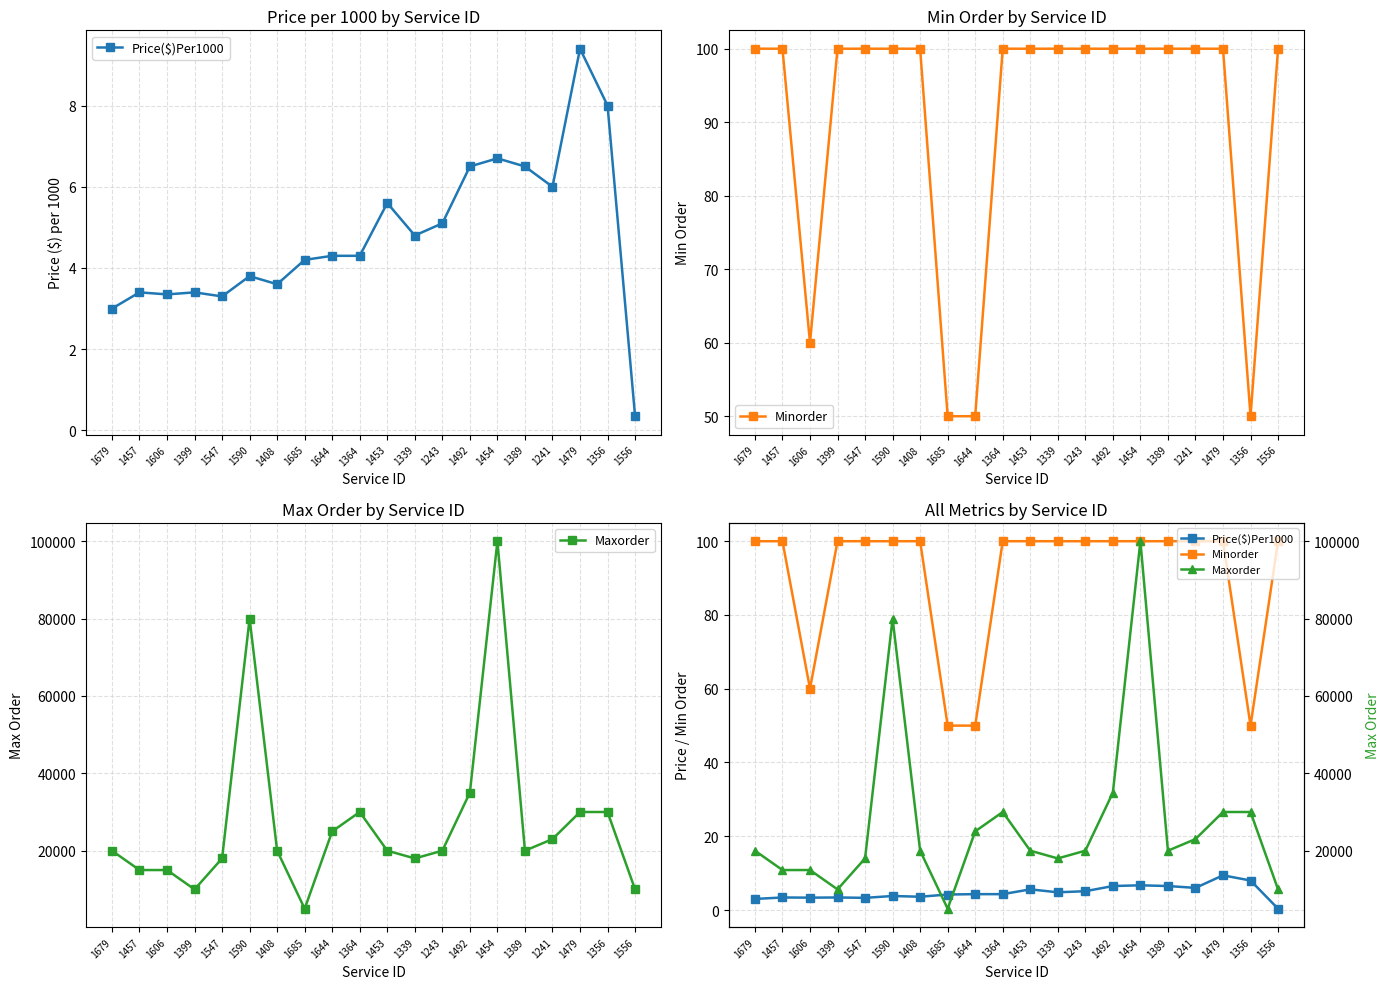

What is the sum of all Price($)Per1000 values?

95.6